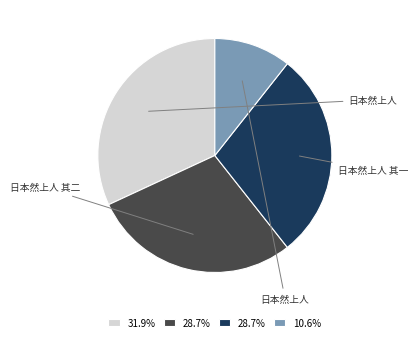

Is there a majority slice in this chart?

No